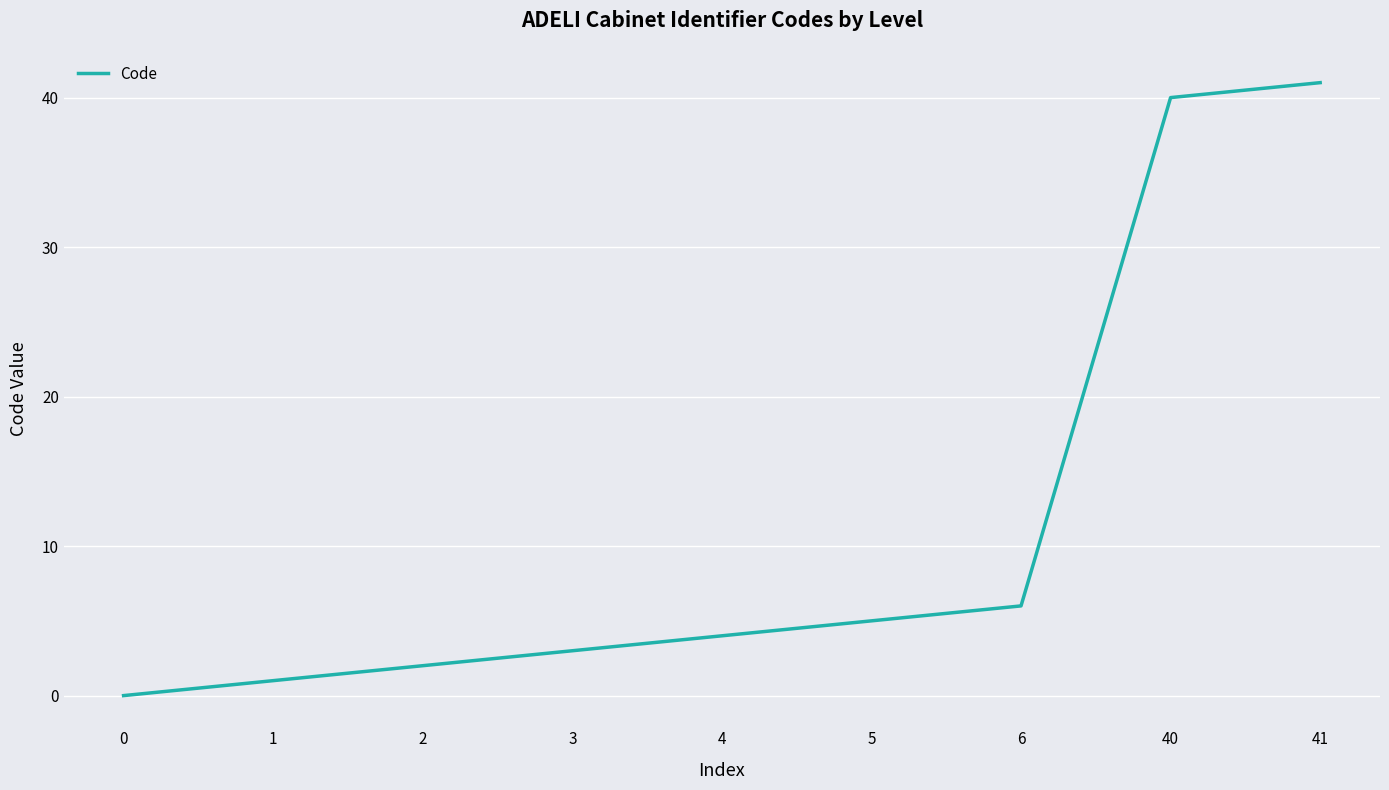

How many lines are shown in the chart?

1